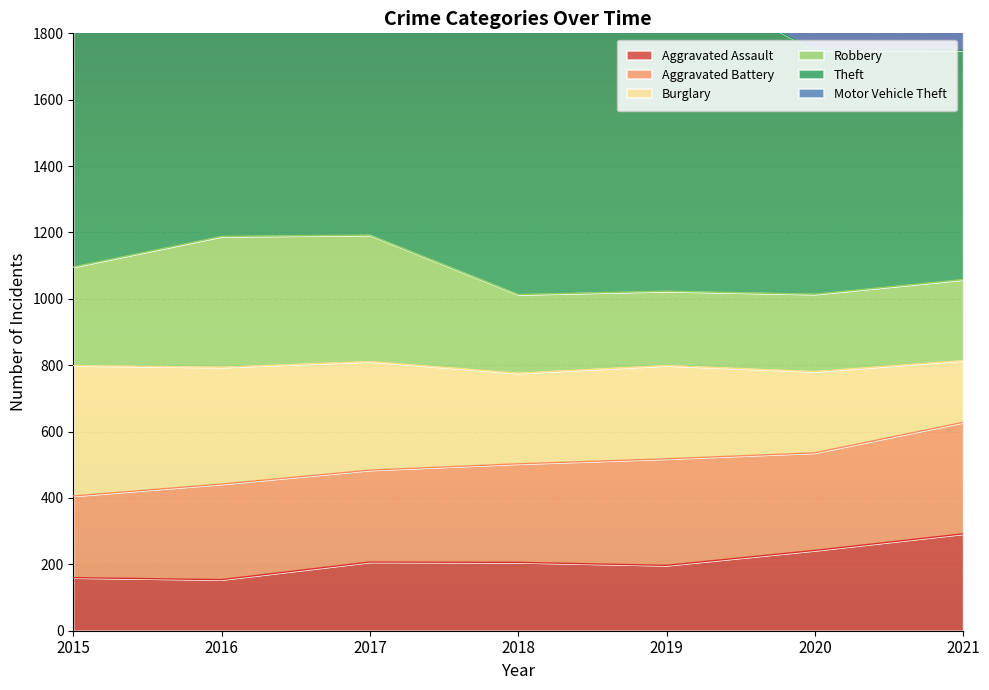

Is it true that Aggravated Assault equals 292 at 2021?

True